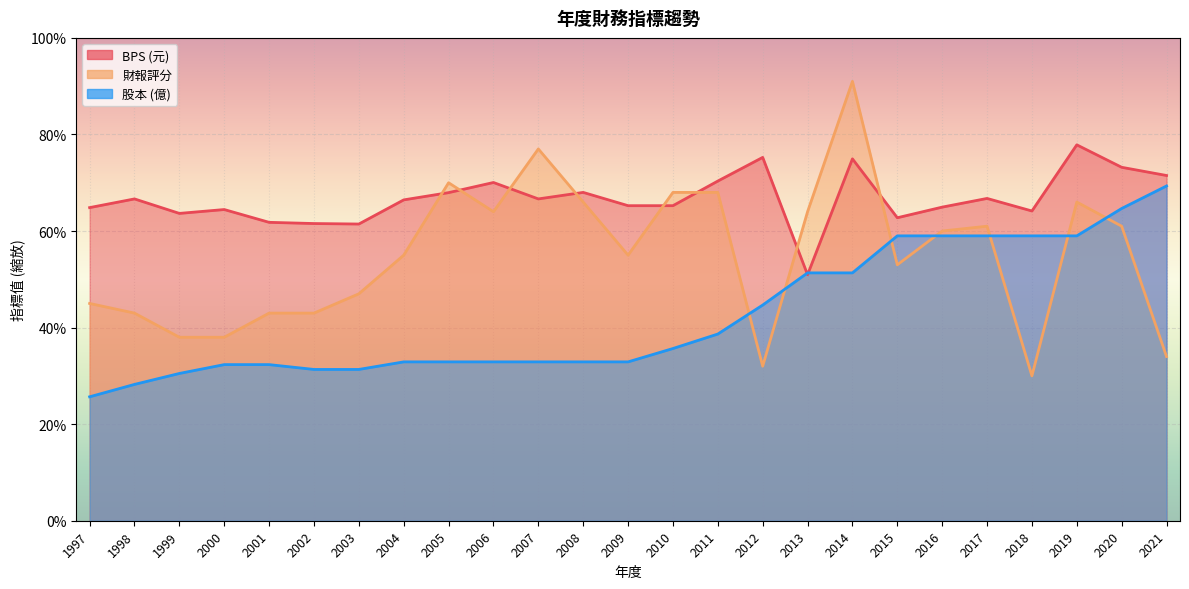

Rank the series at 2005 from lowest to highest value.

股本, BPS, 財報評分